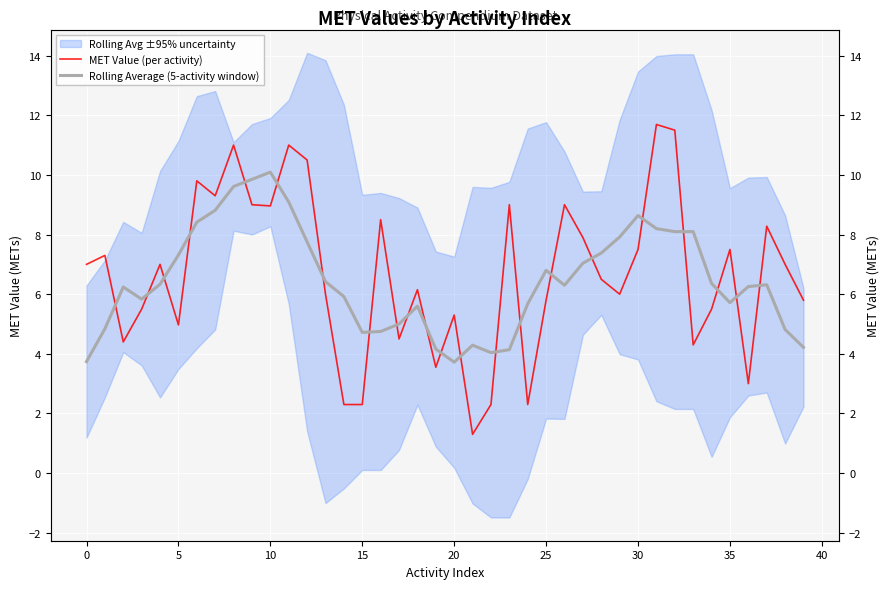

Which has a higher value, 35 or 17?

35